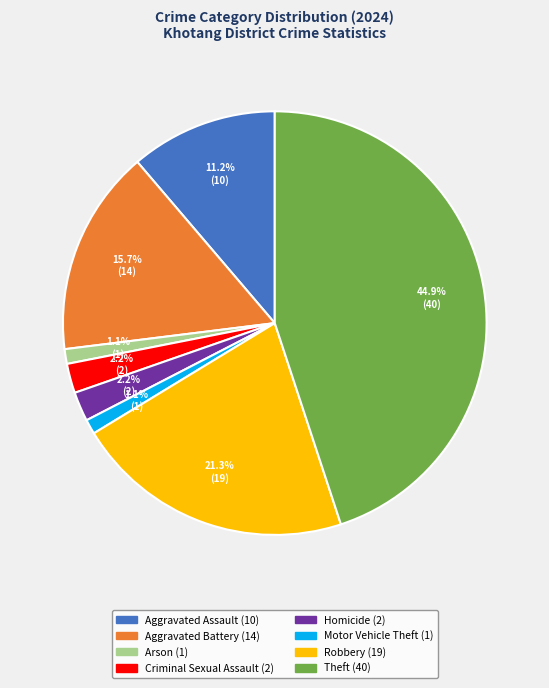

Is it true that Criminal Sexual Assault is 2% of the pie?

True